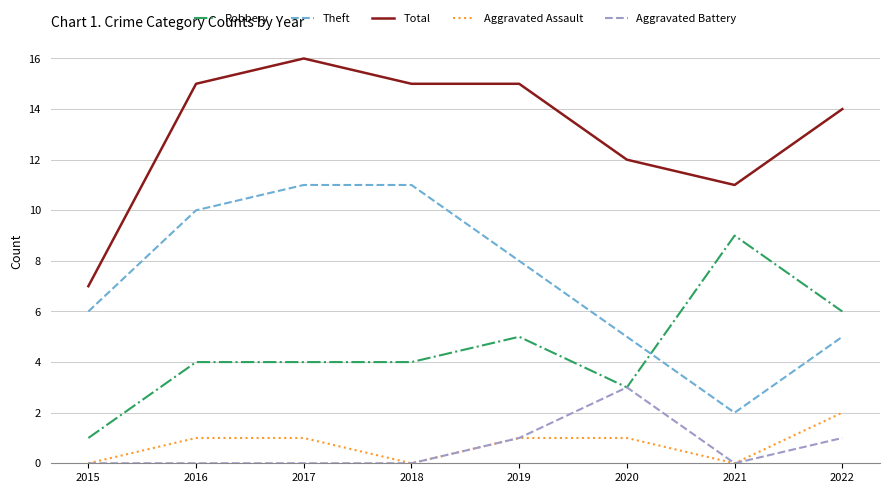

What is the difference between the highest and lowest values at 2020?

11